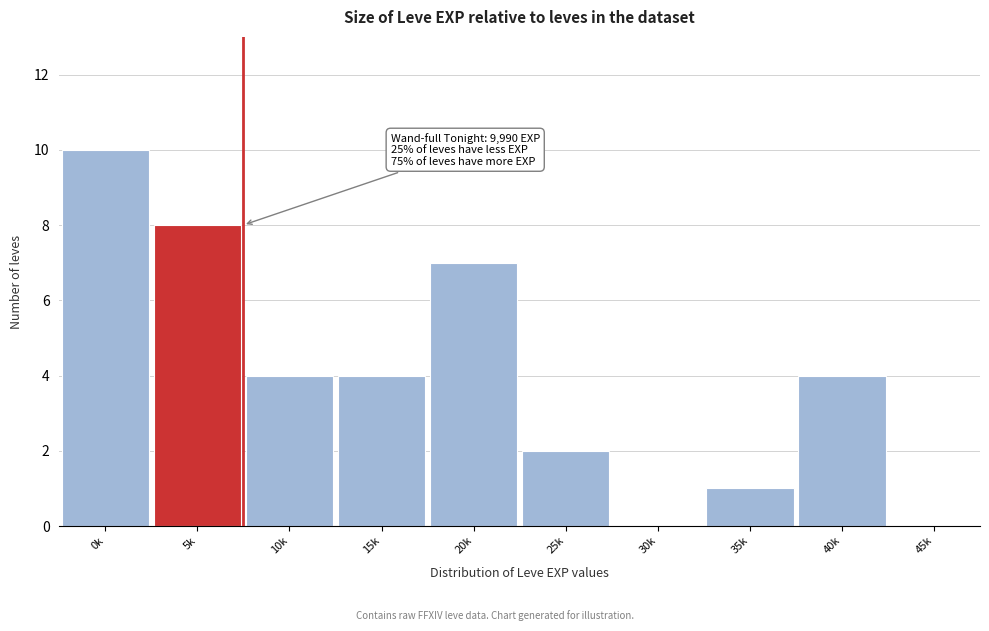

Reading left to right, transcribe all the data shown in this chart.

0k=10	5k=8	10k=4	15k=4	20k=7	25k=2	30k=0	35k=1	40k=4	45k=0